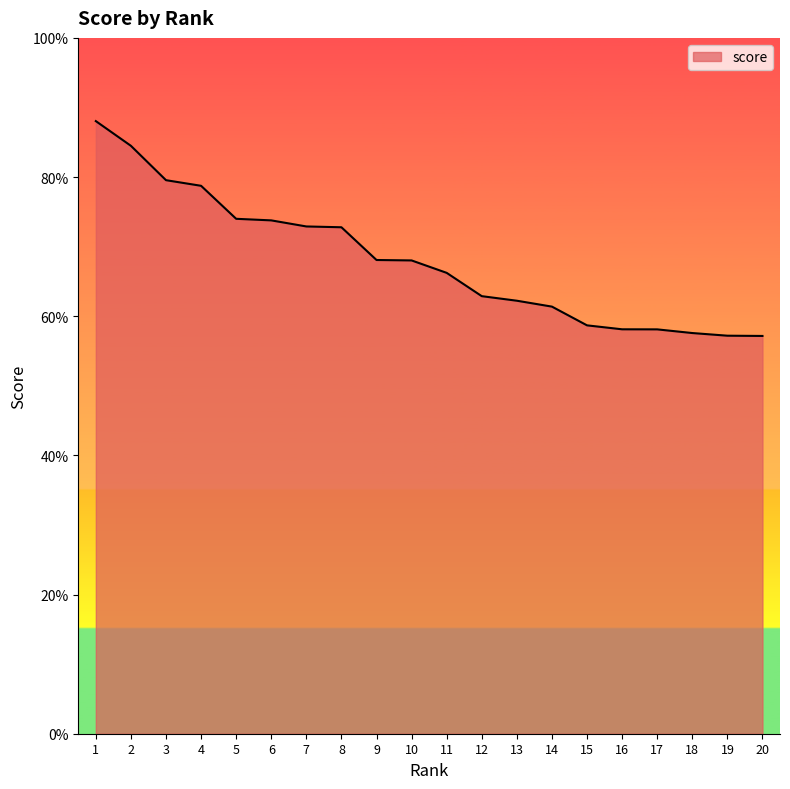

Does the chart have visible grid lines?

No